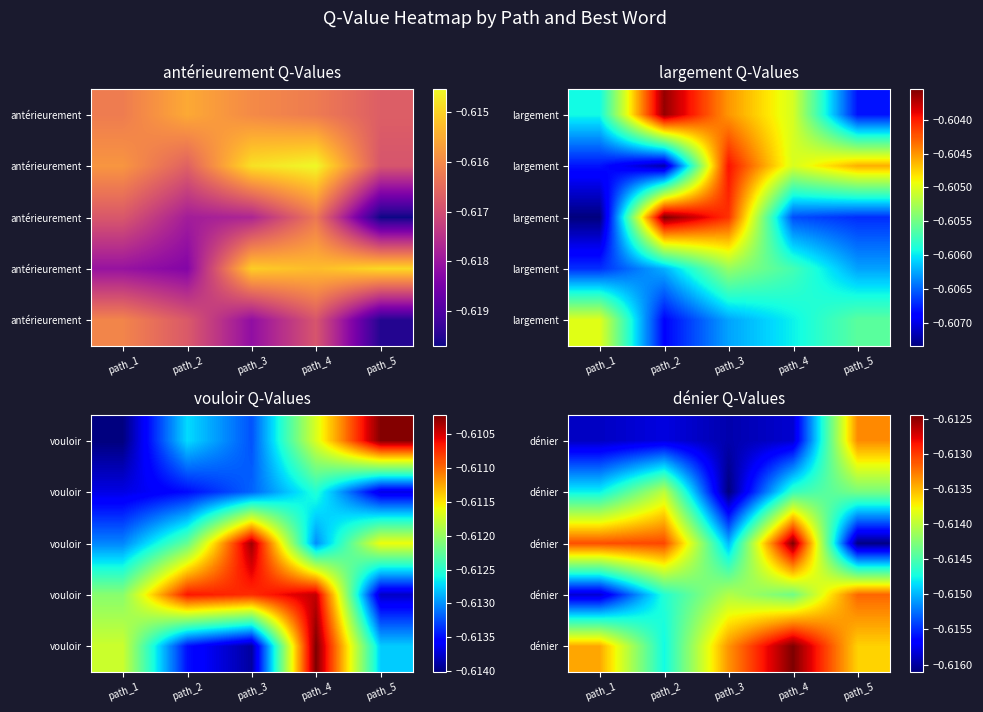

Between path_2 and path_4, which is larger?

path_2